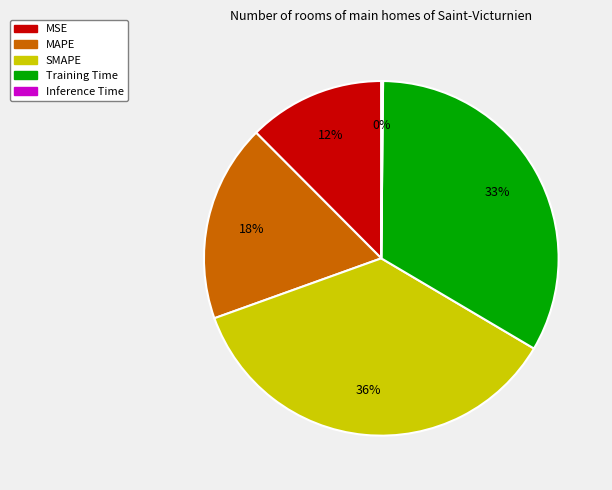

To the nearest percent, what is the difference between the largest and smallest slice percentages?

36%